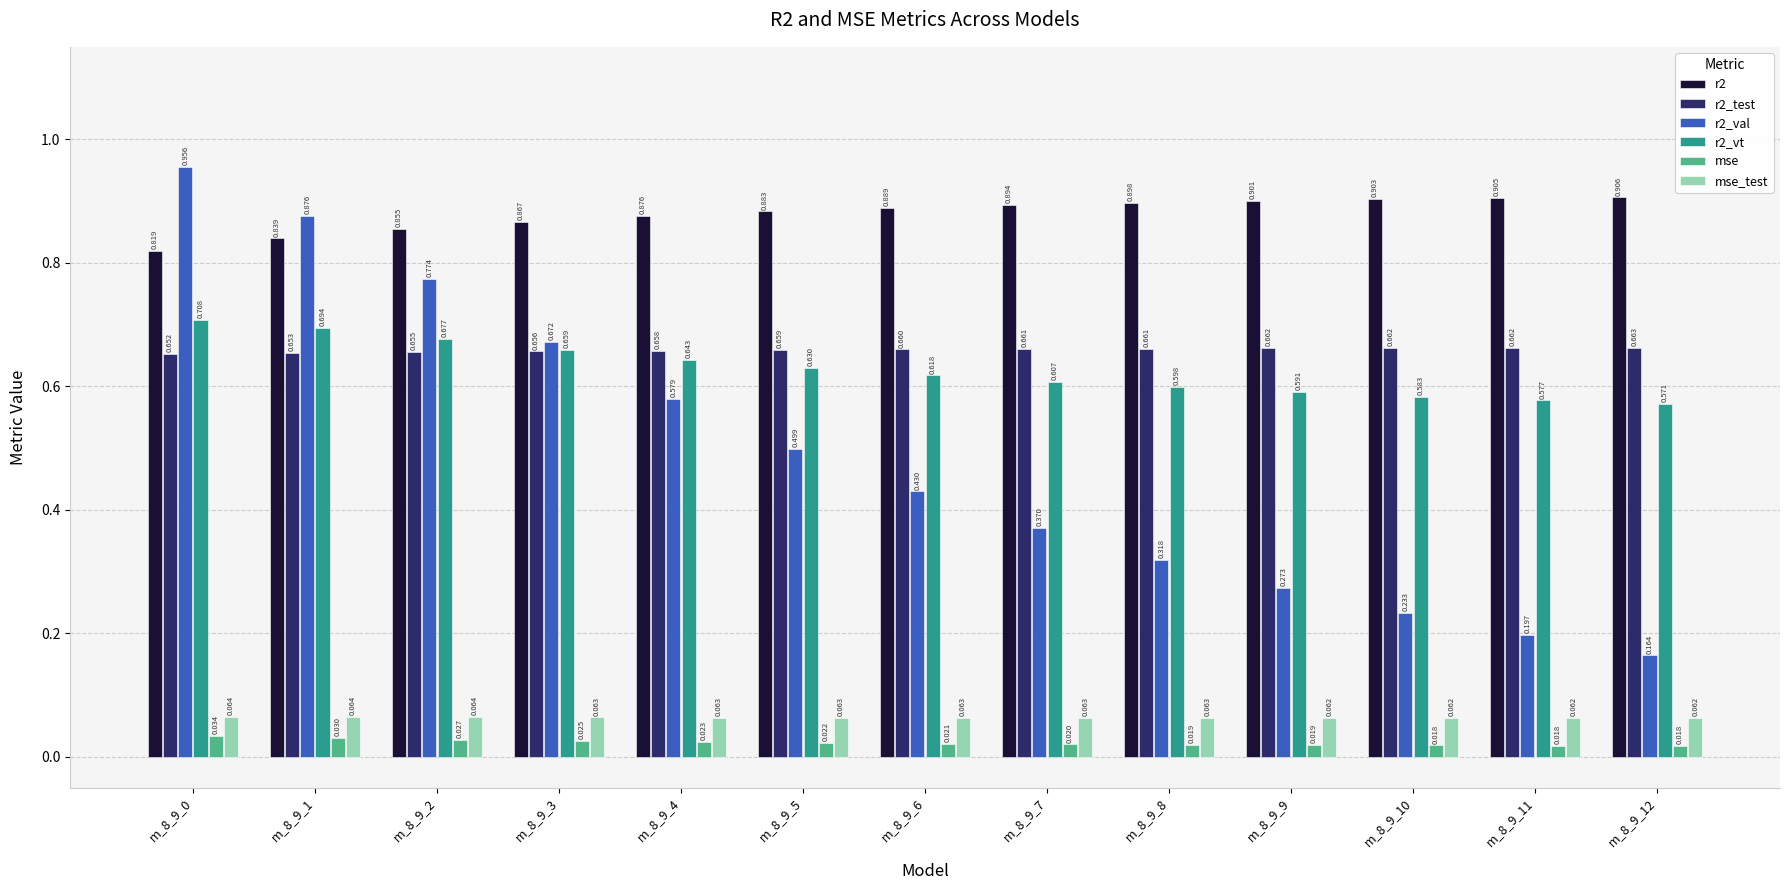

Is the value of mse_test at m_8_9_0 greater than the value of r2_vt at m_8_9_2?

No